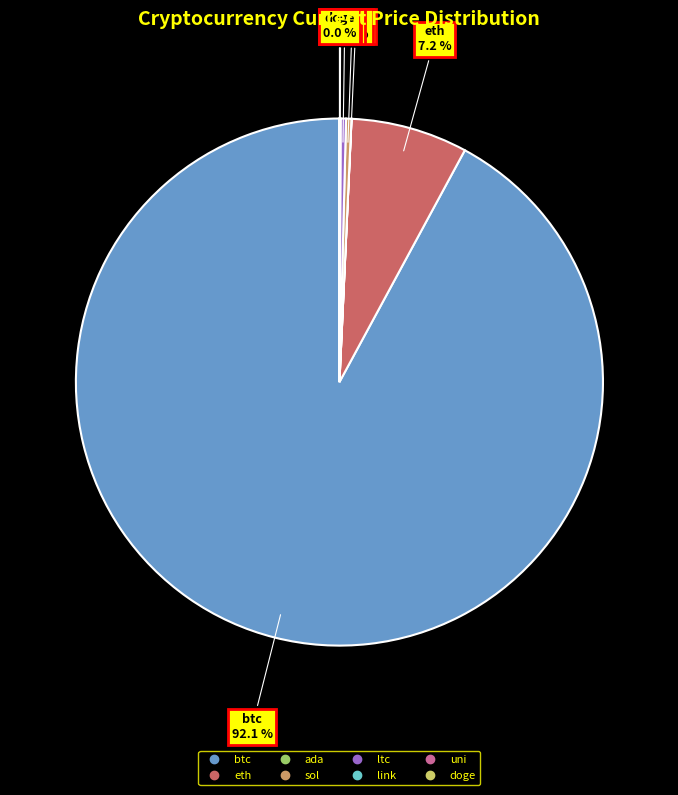

Does btc account for over 50% of the chart?

Yes